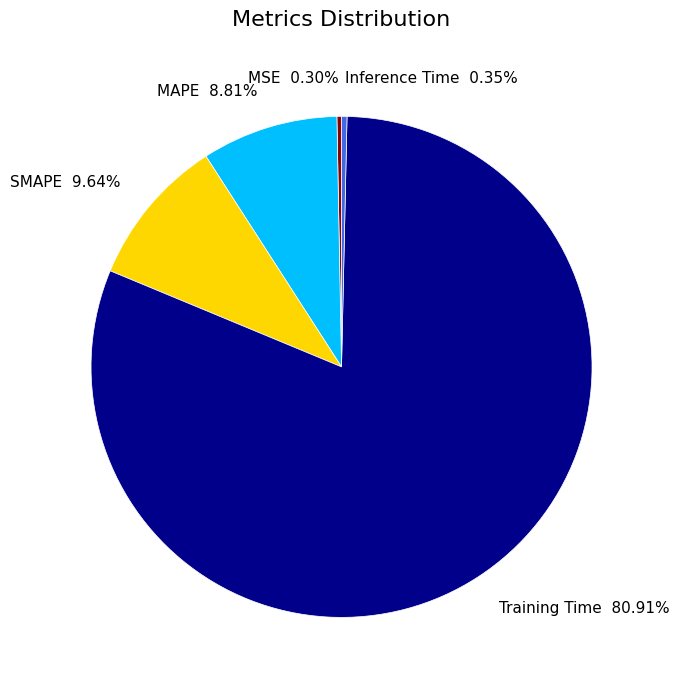

Combined, what portion of the pie is MSE and SMAPE?

9.9%